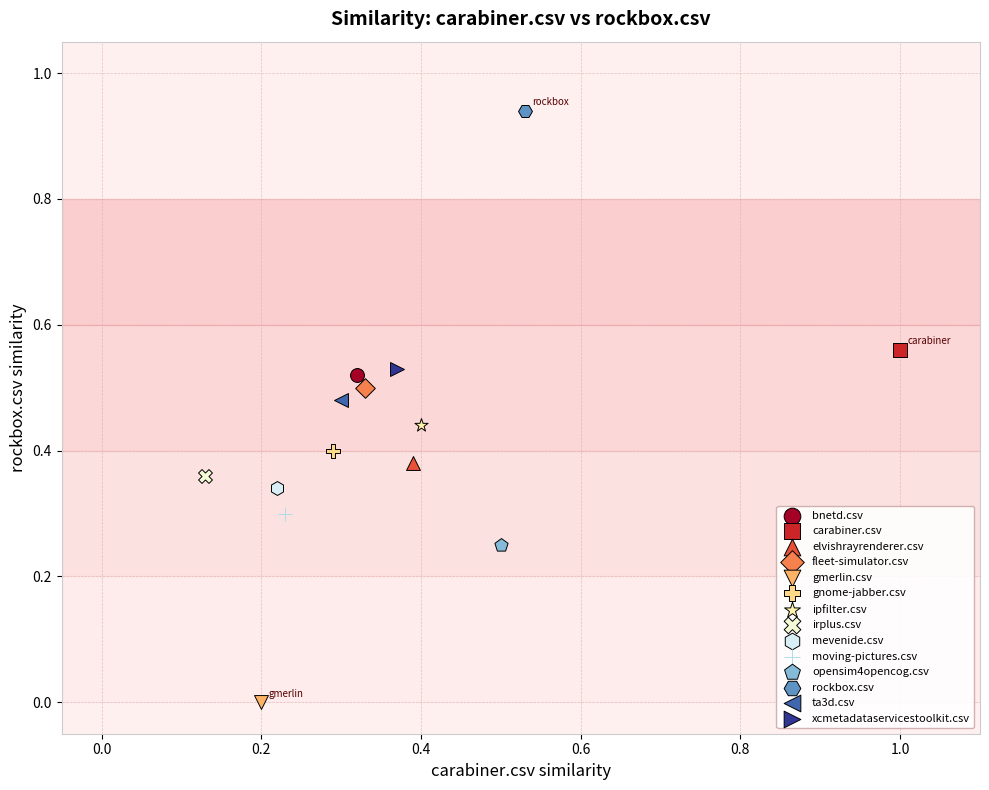

Which series reaches the maximum Y coordinate?

rockbox.csv